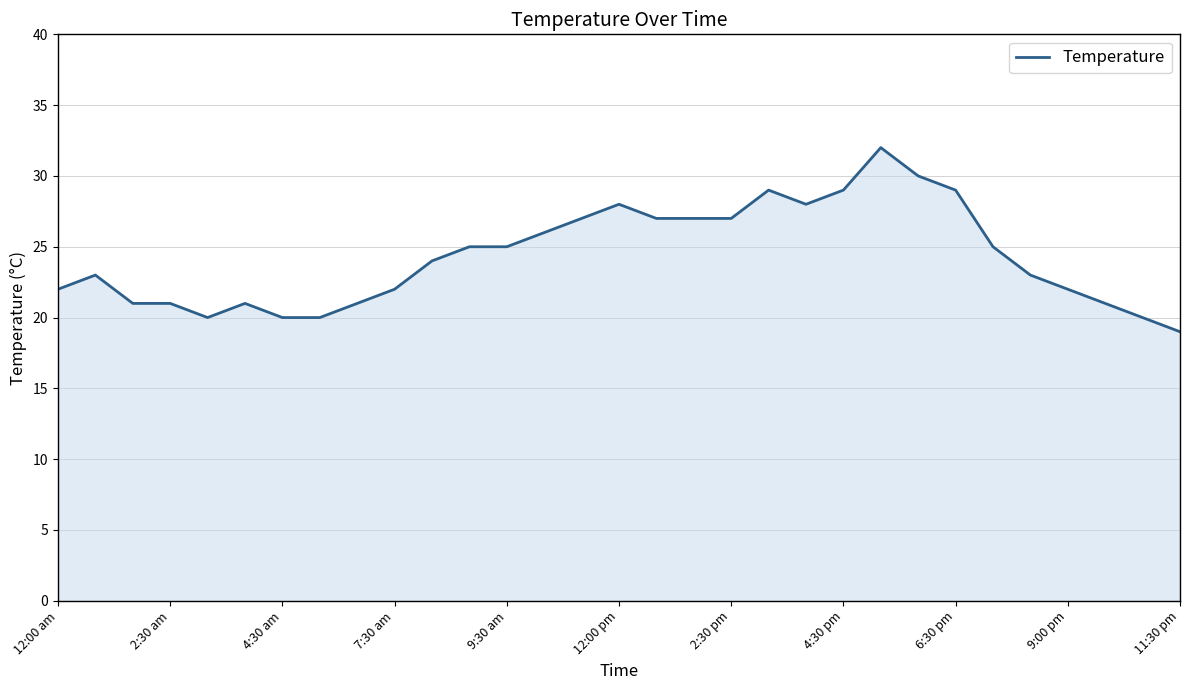

What is the smallest value displayed?

19